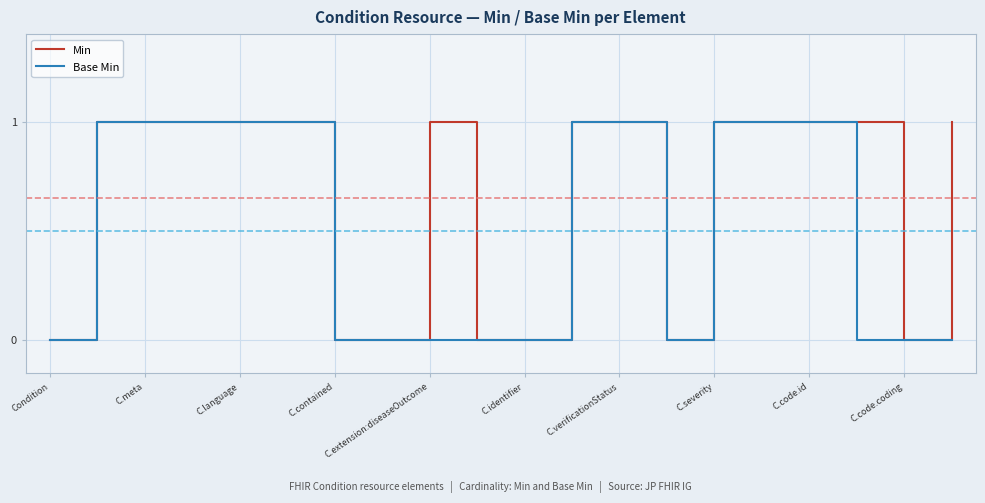

Rank the series by their average value, from highest to lowest.

Min, Base Min